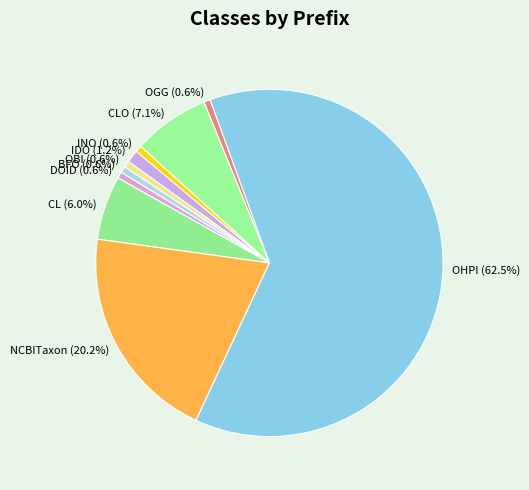

Combined, do OGG and OBI account for over 50%?

No